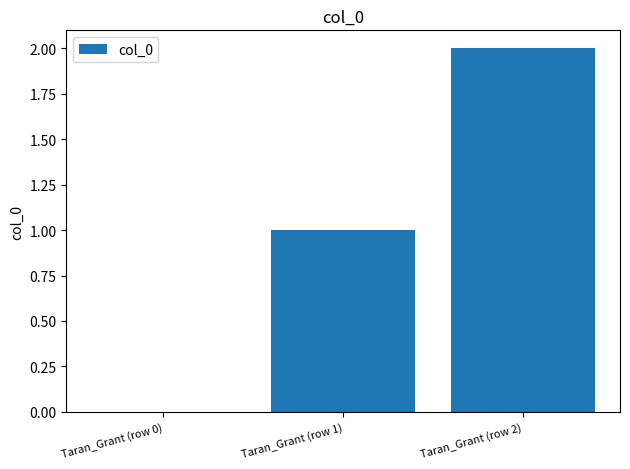

What is the sum of the values at Taran_Grant (row 2) and Taran_Grant (row 1)?

3